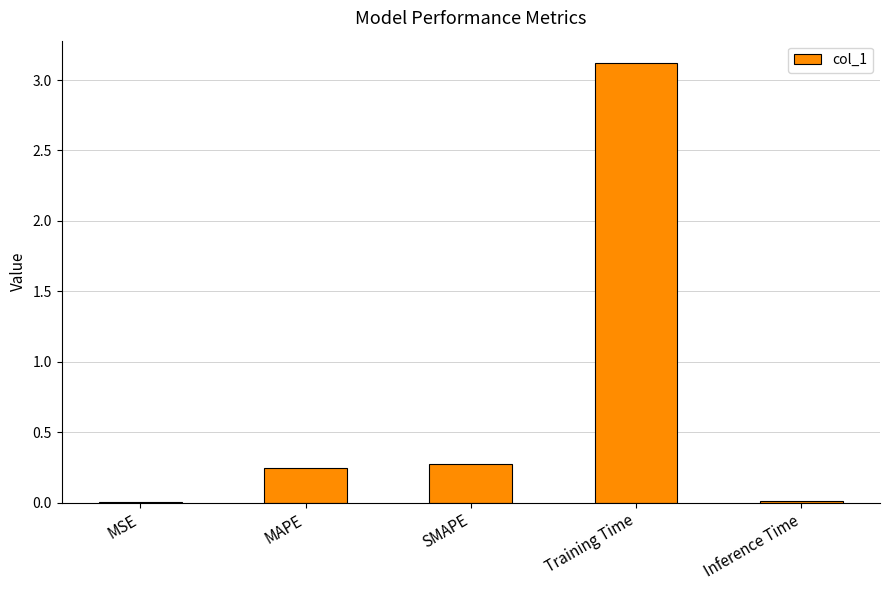

True or false: the data shows 0.3 at SMAPE.

True